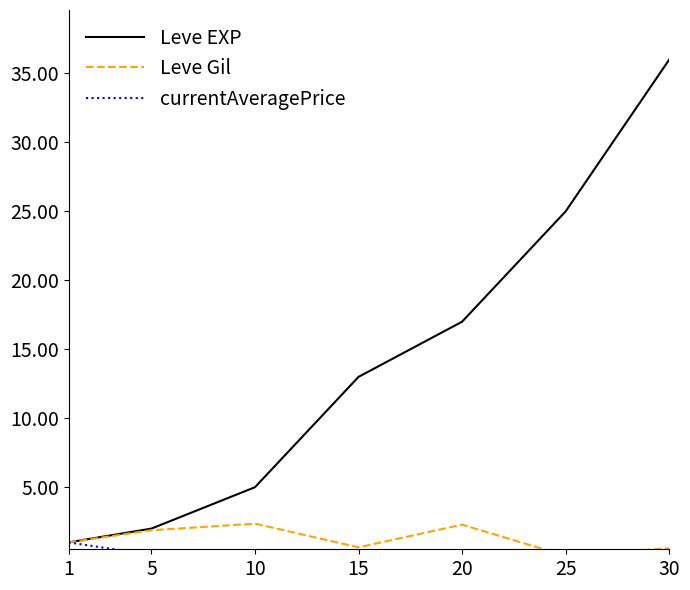

At which category does Leve Gil reach its first local valley?

15